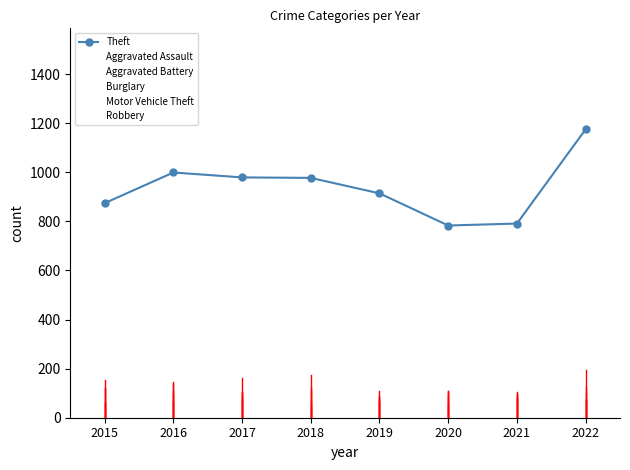

What is the difference between the maximum and second lowest values?

384